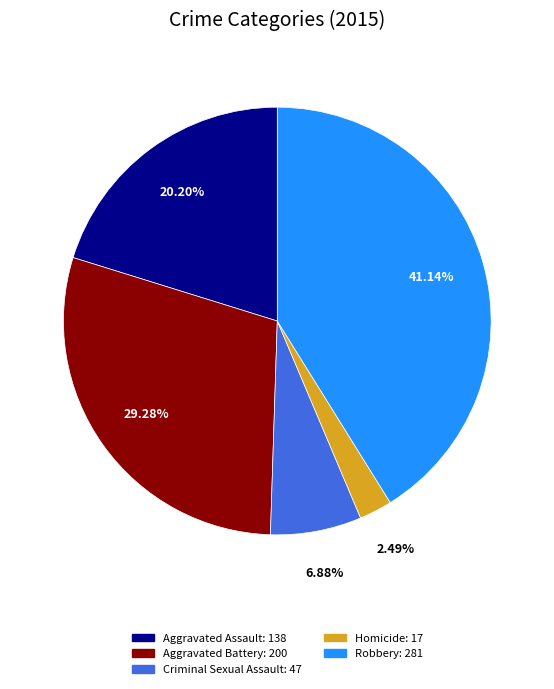

Which category has the biggest portion of the pie?

Robbery